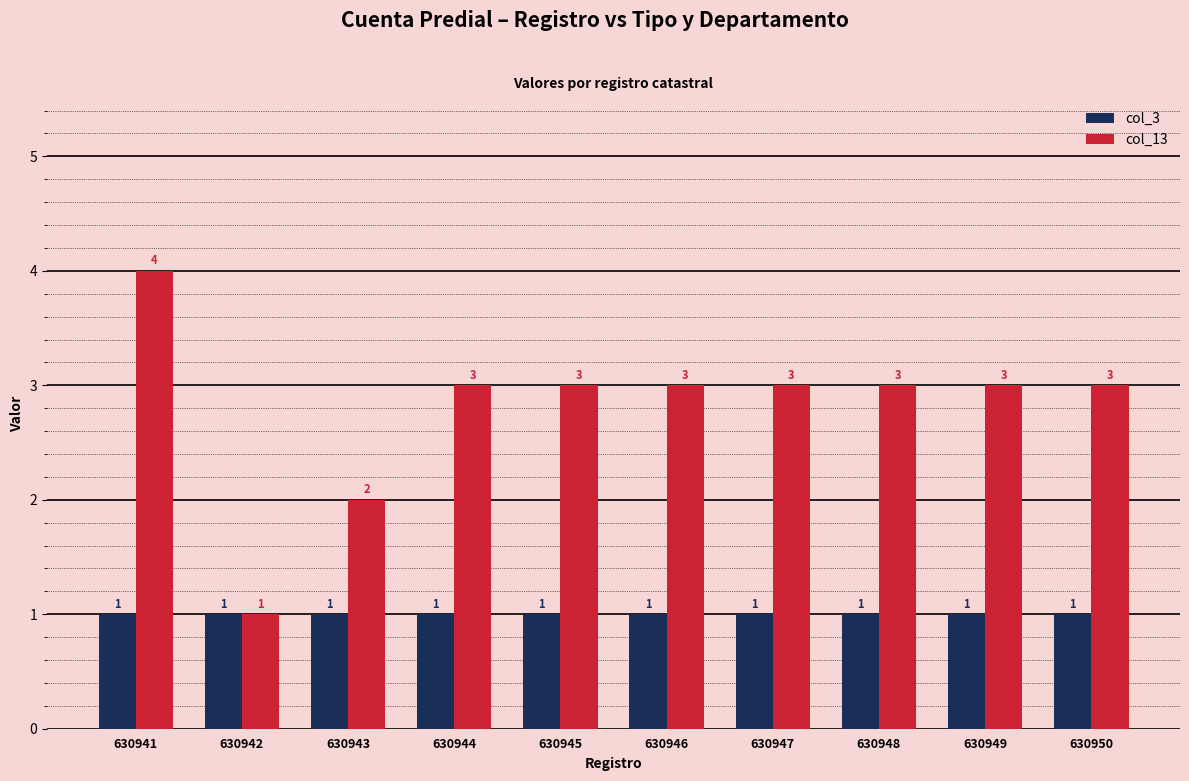

What is the approximate value of col_13 at 630945?

3